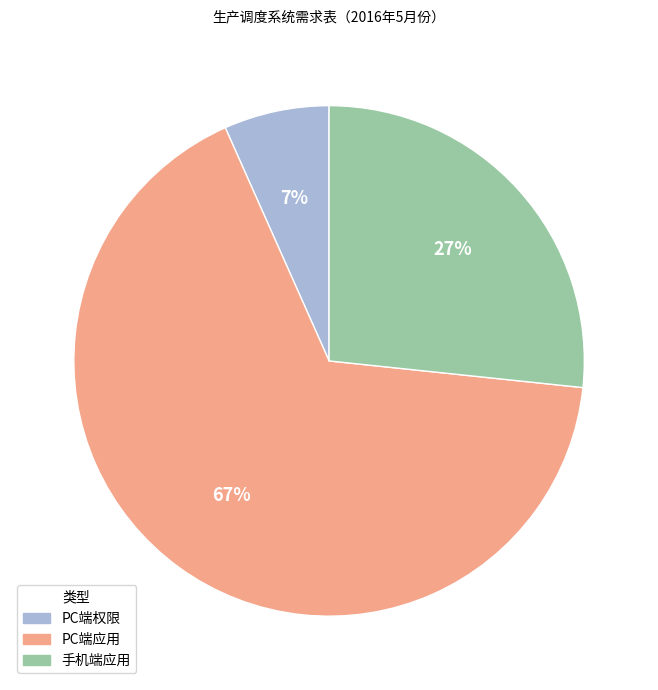

What percentage is the PC端权限 slice, to the nearest percent?

7%